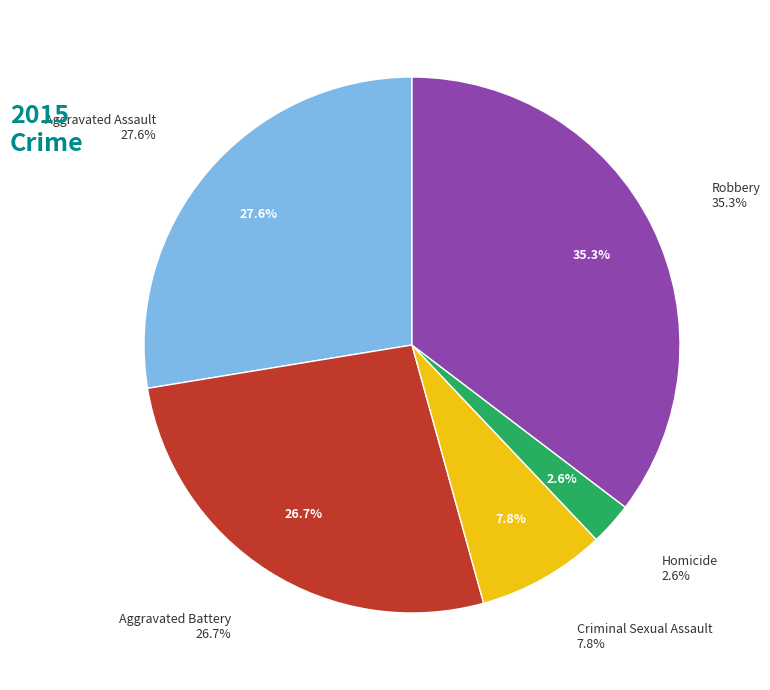

Between Homicide and Criminal Sexual Assault, which is larger?

Criminal Sexual Assault